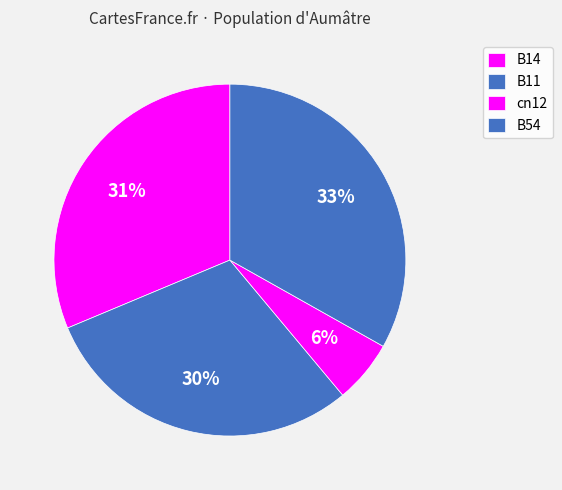

How many segments does this pie chart have?

4